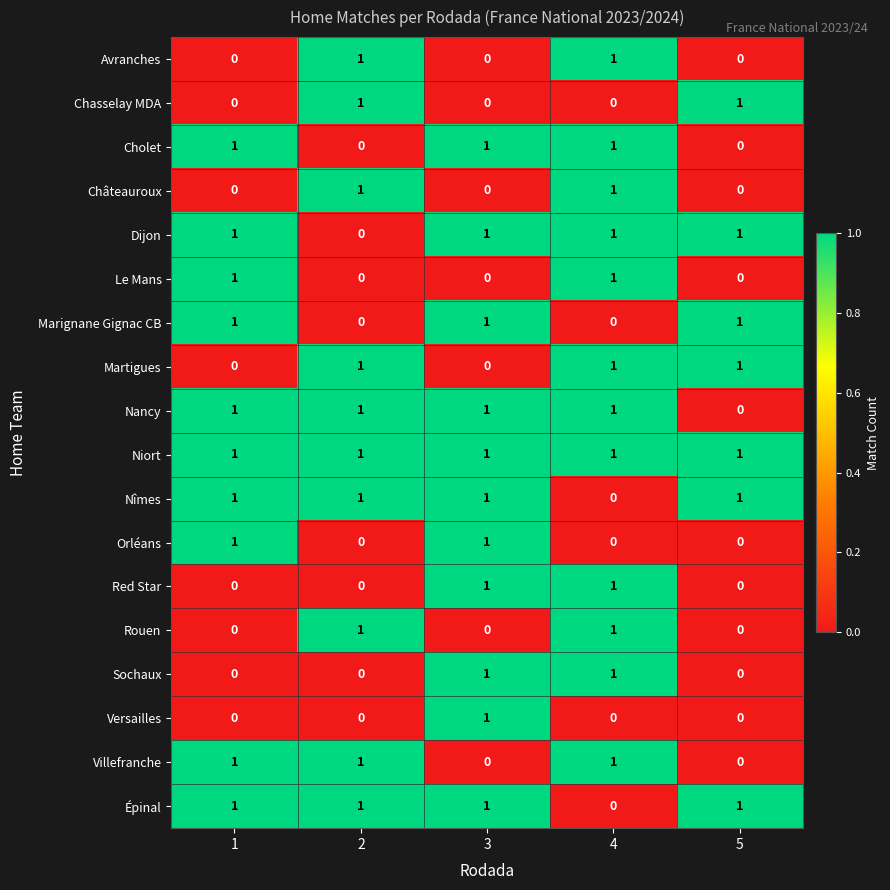

Is it true that Villefranche equals 2 at 1?

False